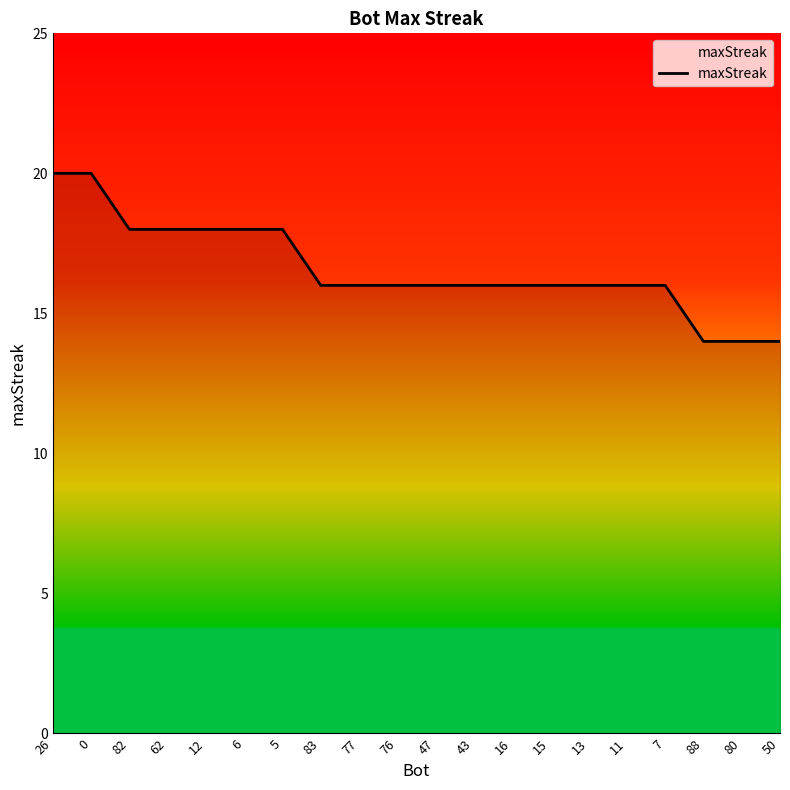

Is it true that the value at 88 is 4?

False